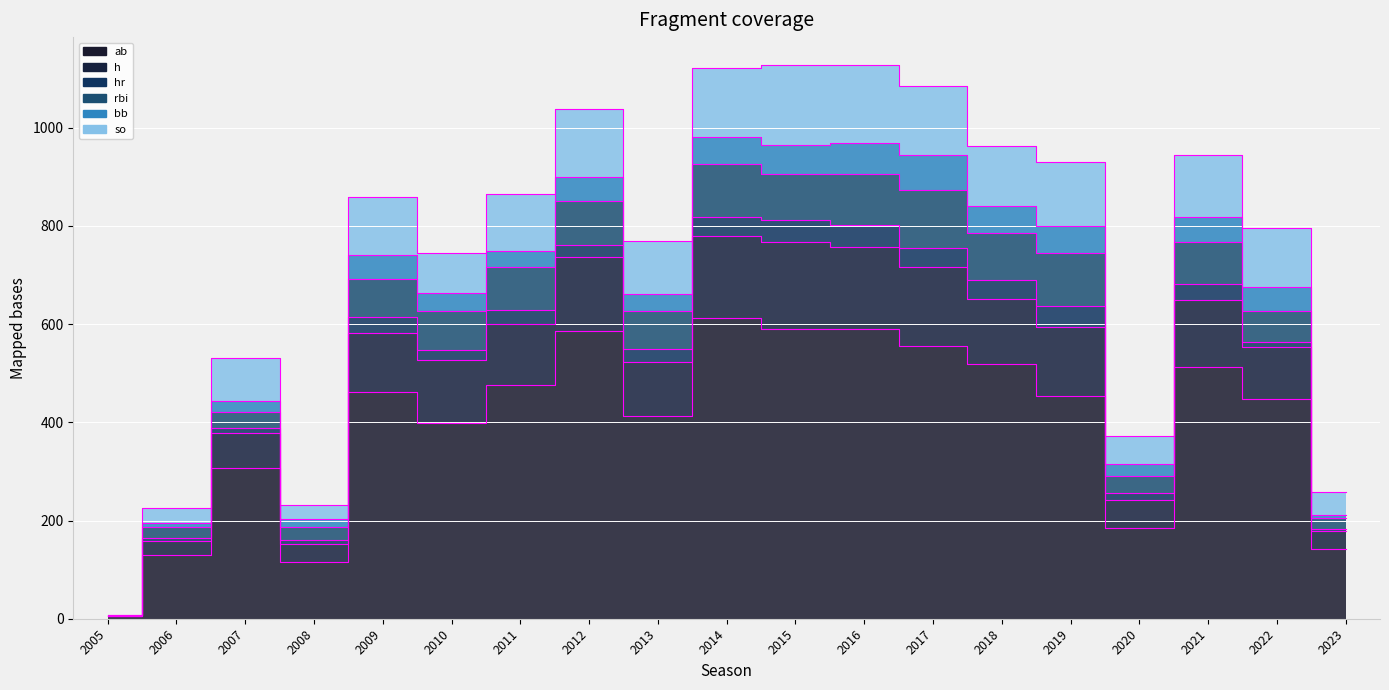

What is the spread (max minus min) of values at 2020?

188